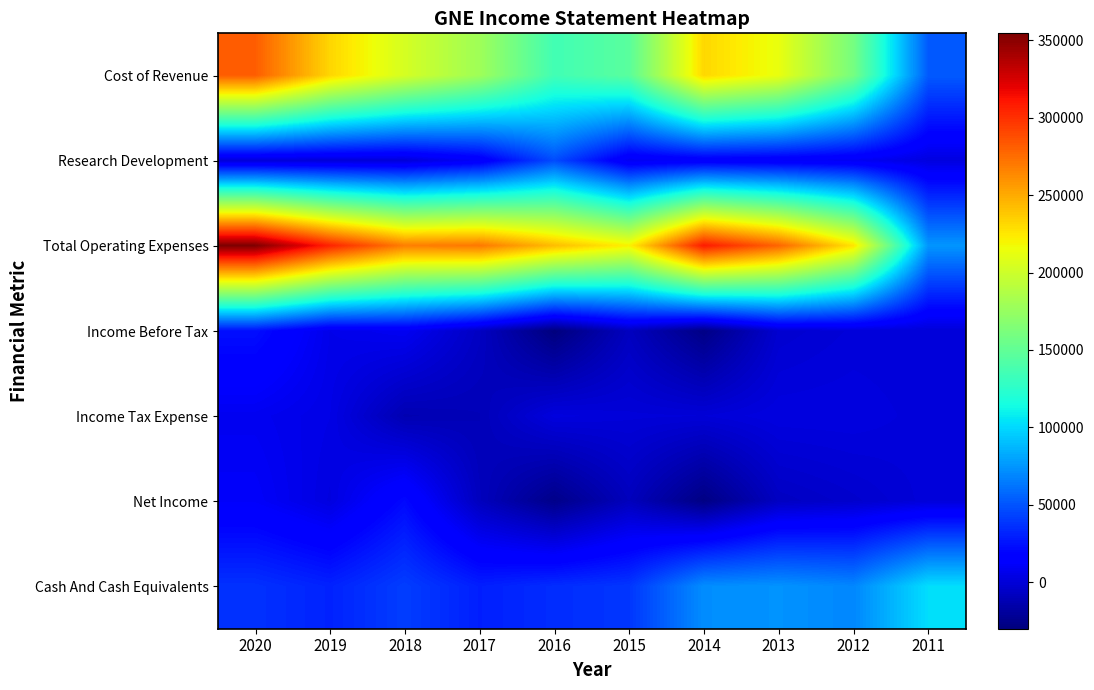

Which has a higher value, 2019 or 2014?

2019